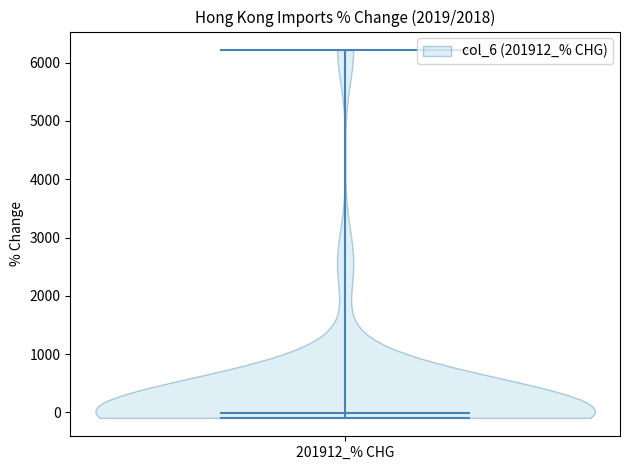

Read this violin plot against the y-axis: where its median line is, and the lowest and highest points the violin reaches. The values are not printed on the chart, so give them approximately, as read against the axis.

median line 0, lowest point -100, highest point 6200